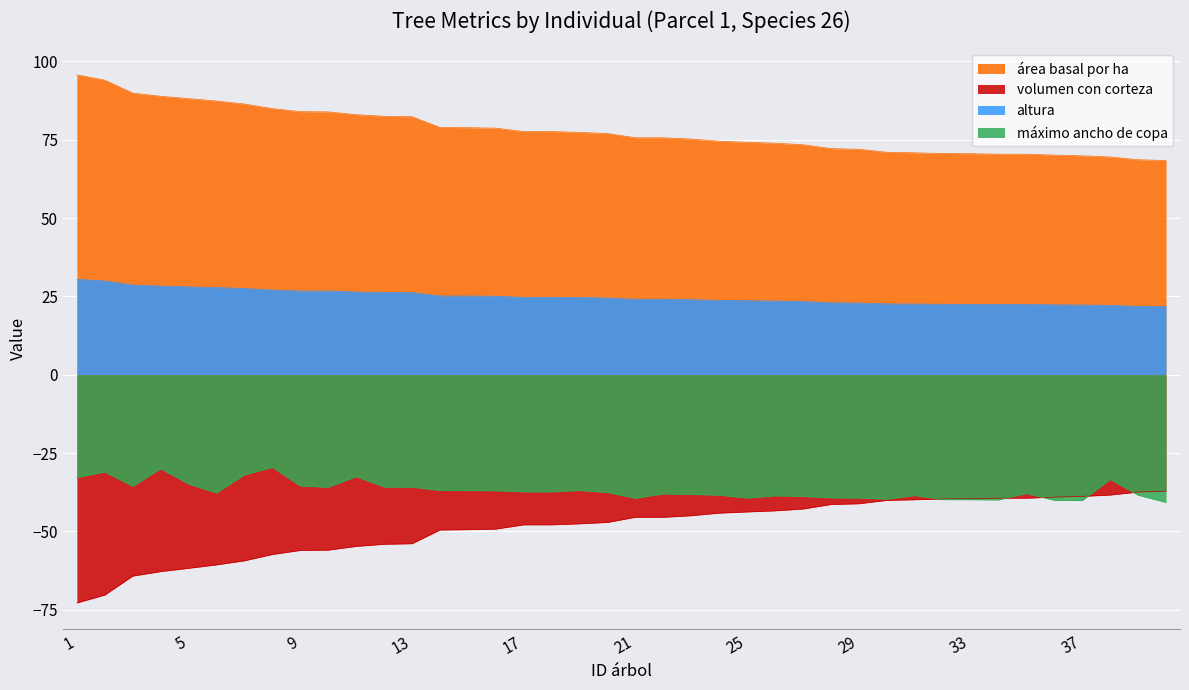

Rank the series by their maximum value, from highest to lowest.

área basal por ha, altura, máximo ancho de copa, volumen con corteza